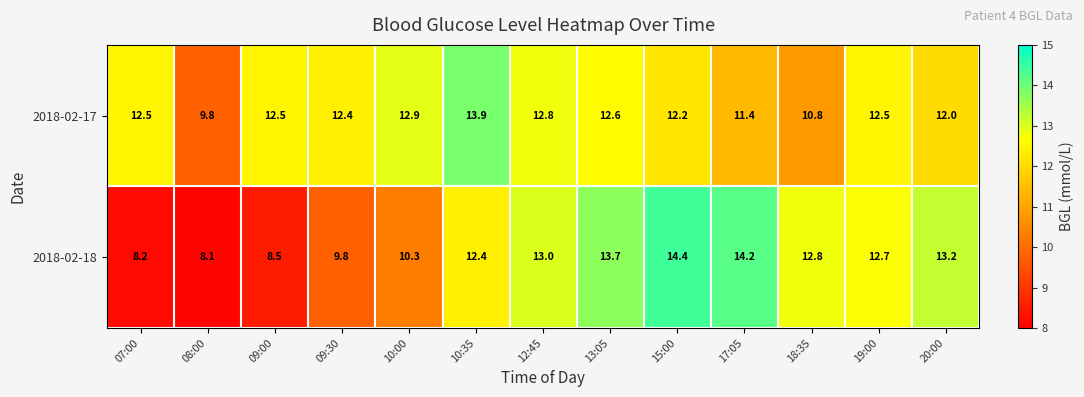

Which series has the largest total across all categories?

2018-02-17